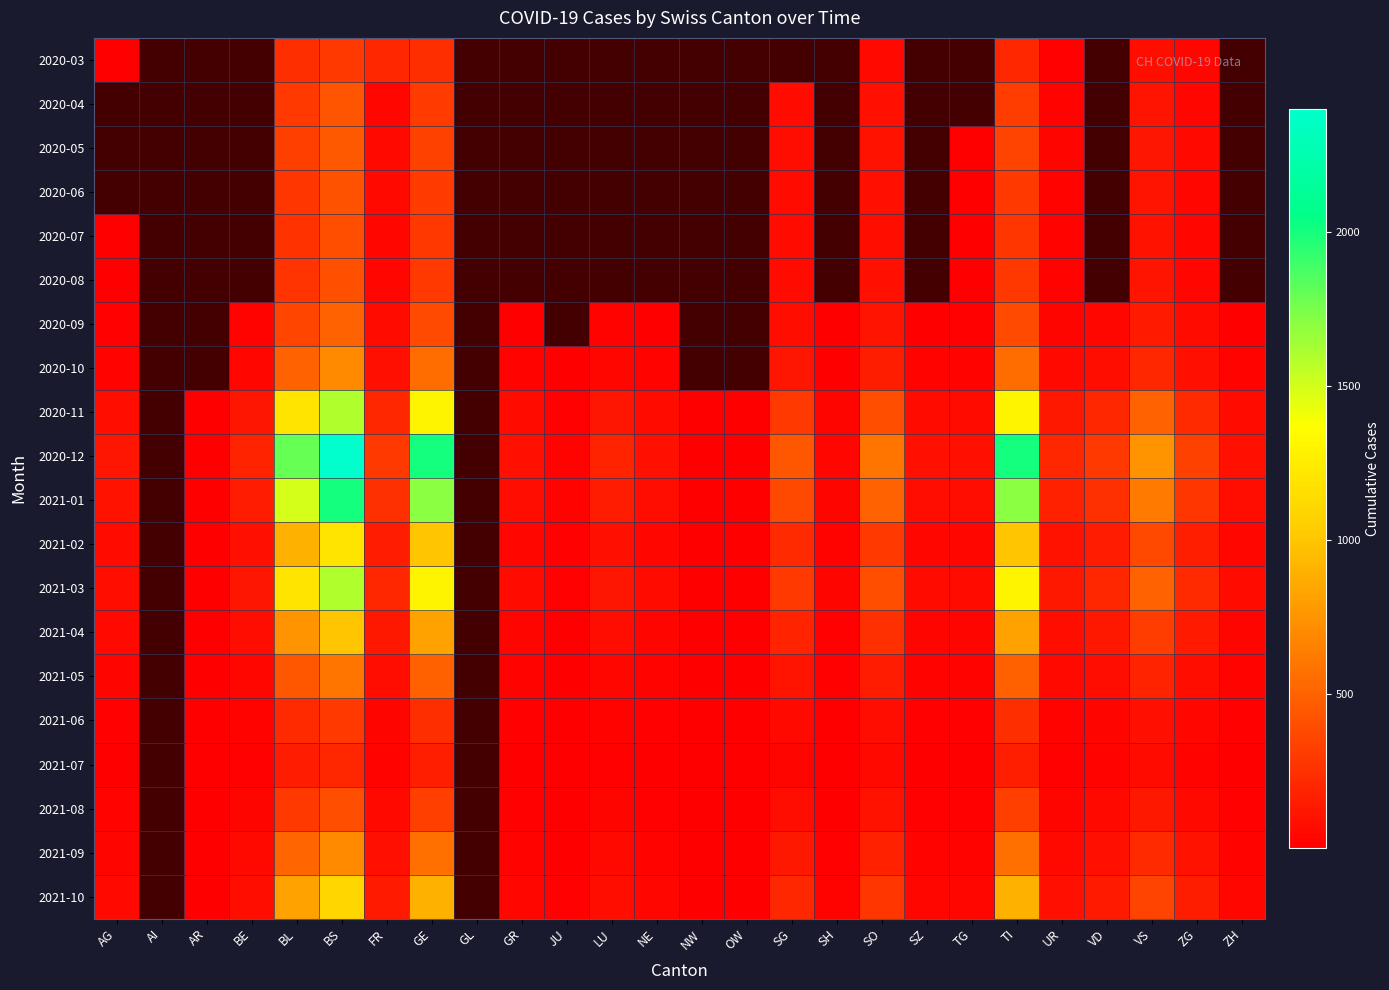

How many distinct data groups are displayed?

20